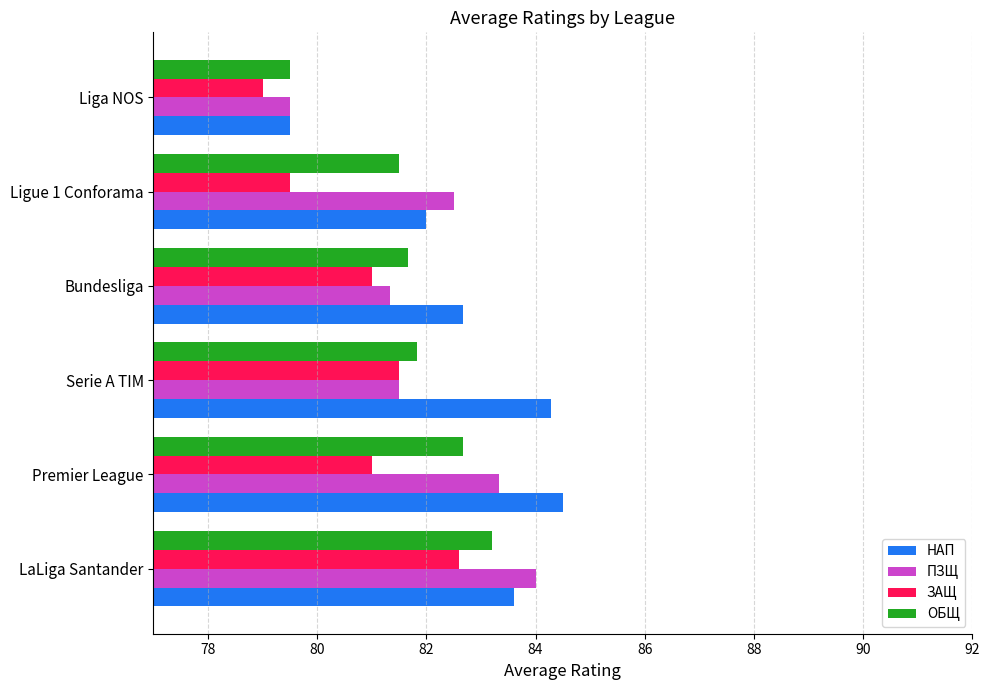

The value of ЗАЩ at Premier League is 81.0. True or false?

True